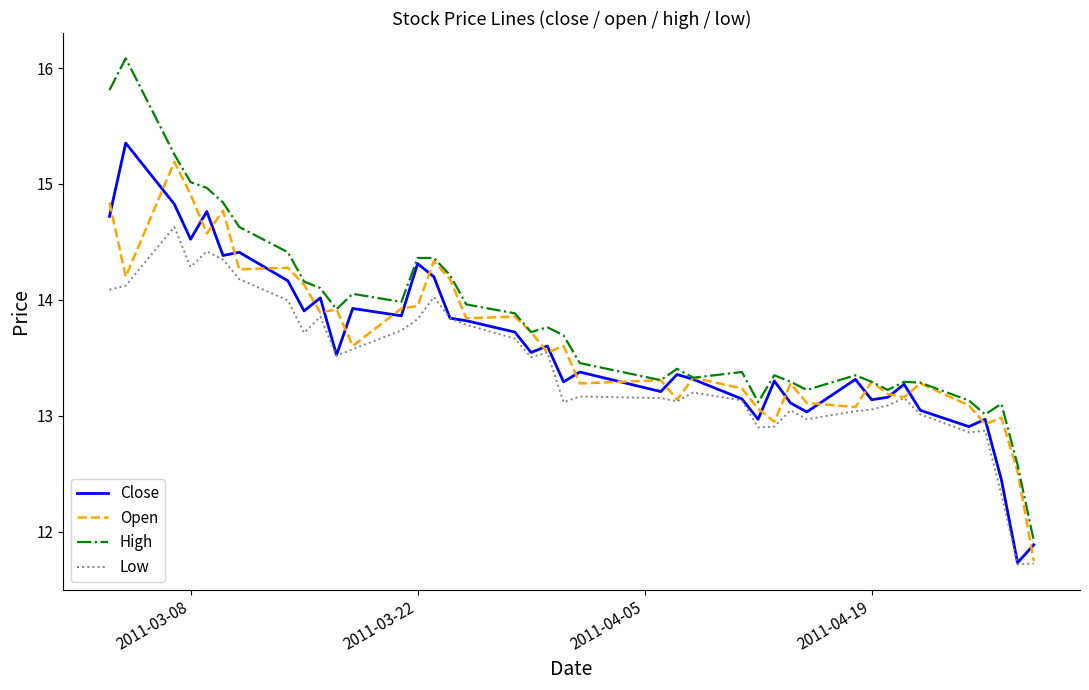

True or false: High and Low intersect in this chart.

False